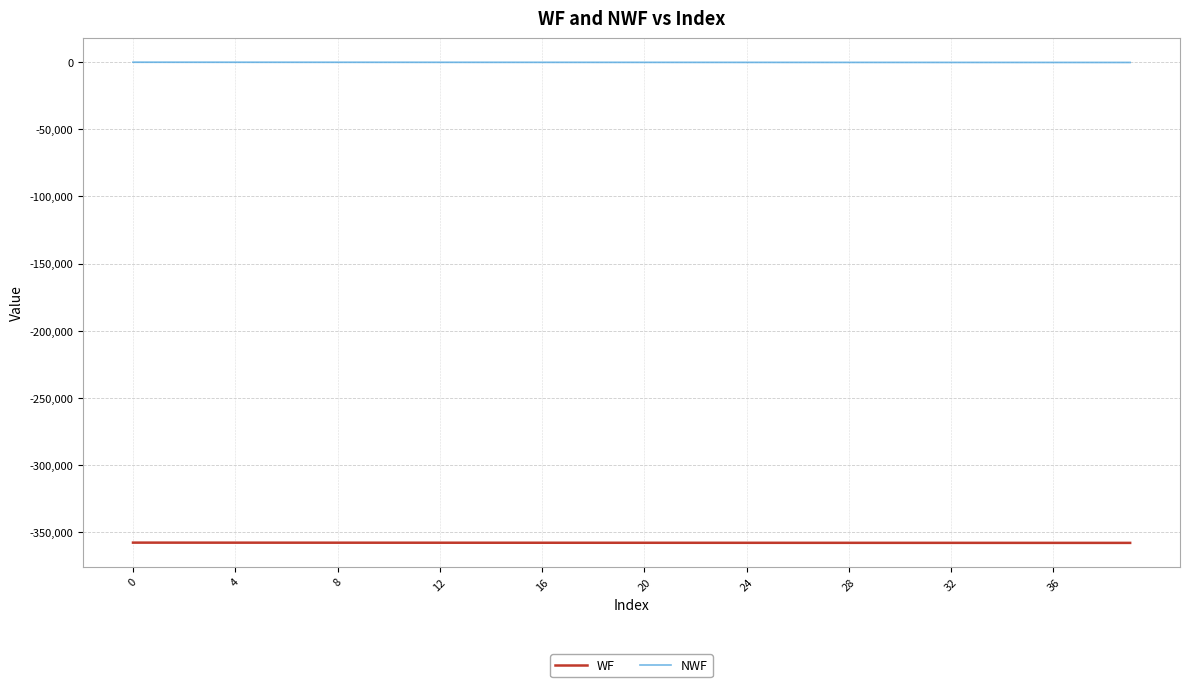

What is the maximum value for NWF?

-0.9